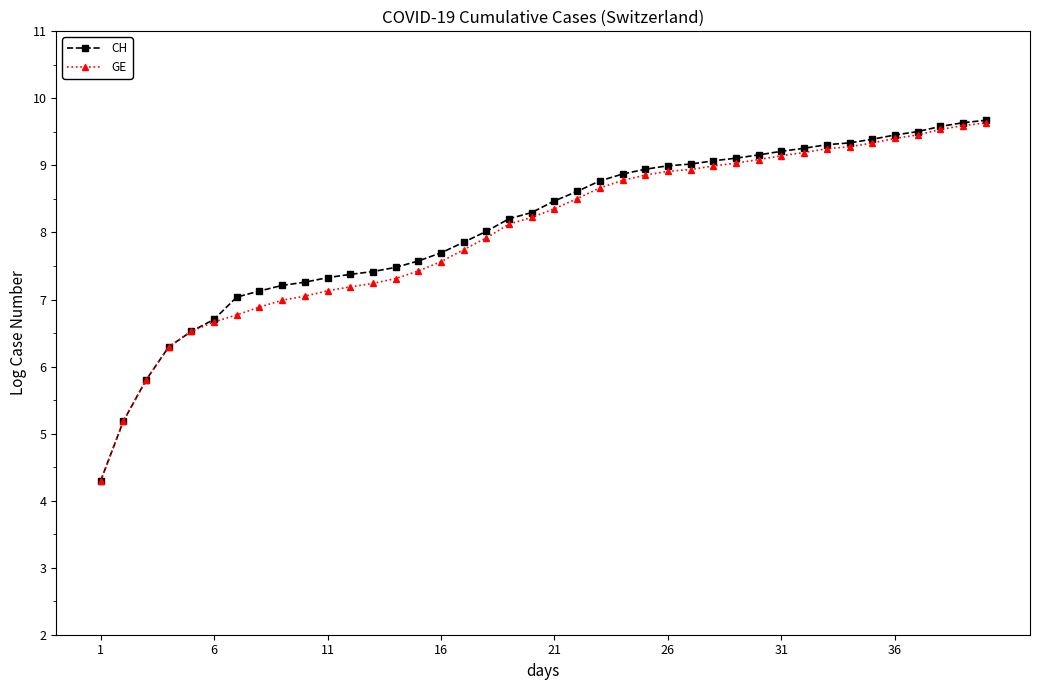

Does the chart have visible grid lines?

No